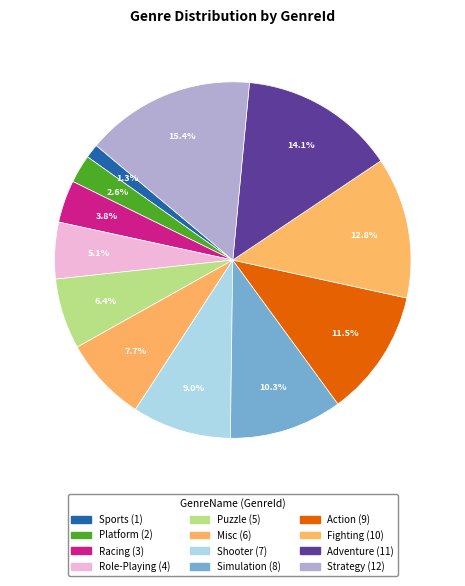

Rank the categories by value from highest to lowest.

Strategy, Adventure, Fighting, Action, Simulation, Shooter, Misc, Puzzle, Role-Playing, Racing, Platform, Sports